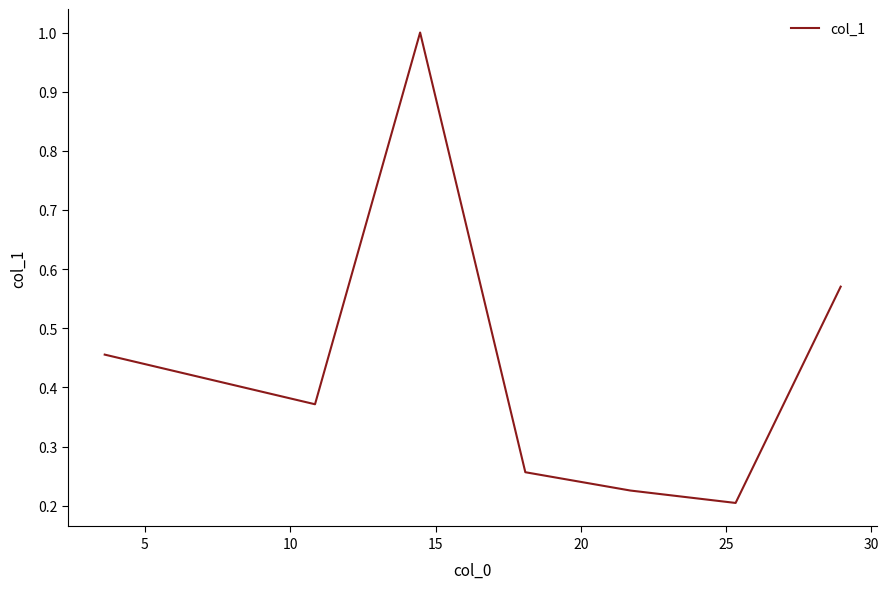

How many interior local valleys (lower than both neighbors) does the data have?

2